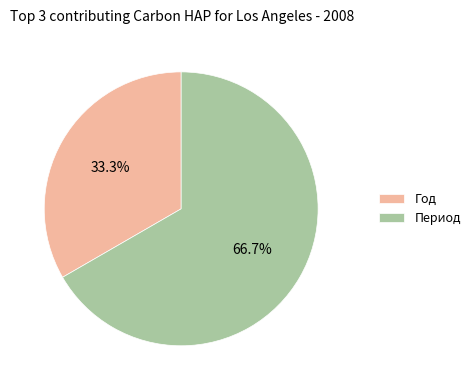

Which category has the smallest portion of the pie?

Год